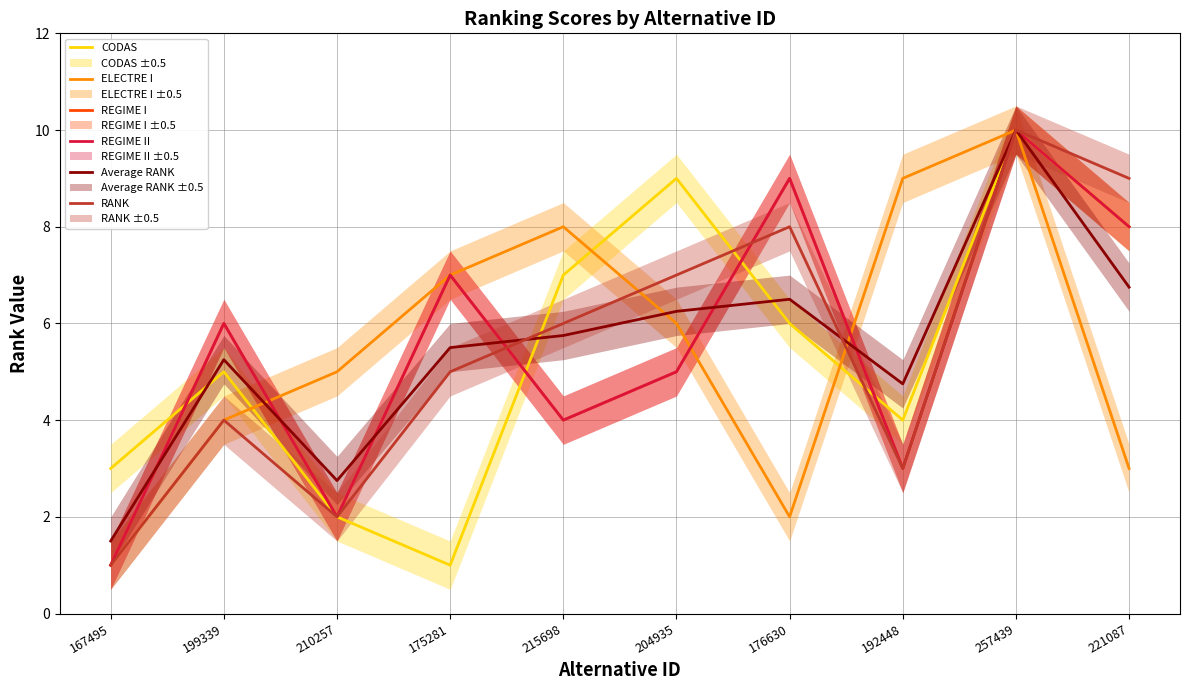

What is the maximum value for REGIME II?

10.0